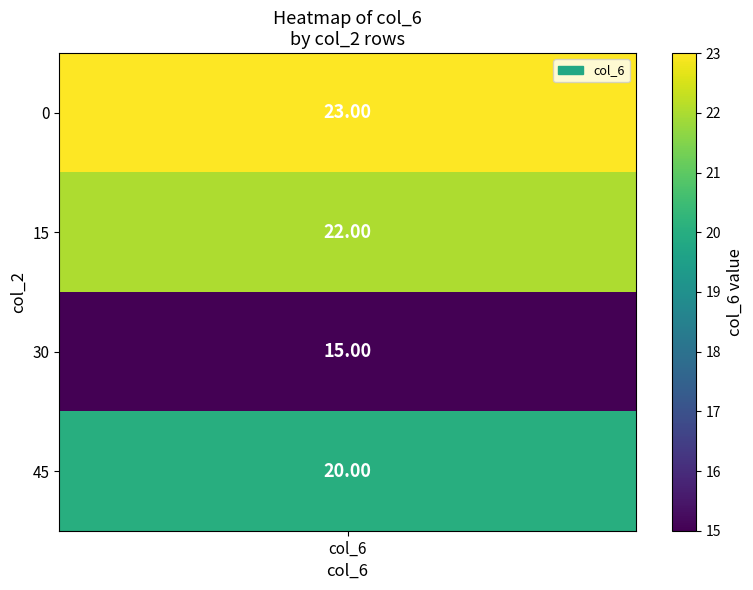

How many data points in 1 are less than 22?

2